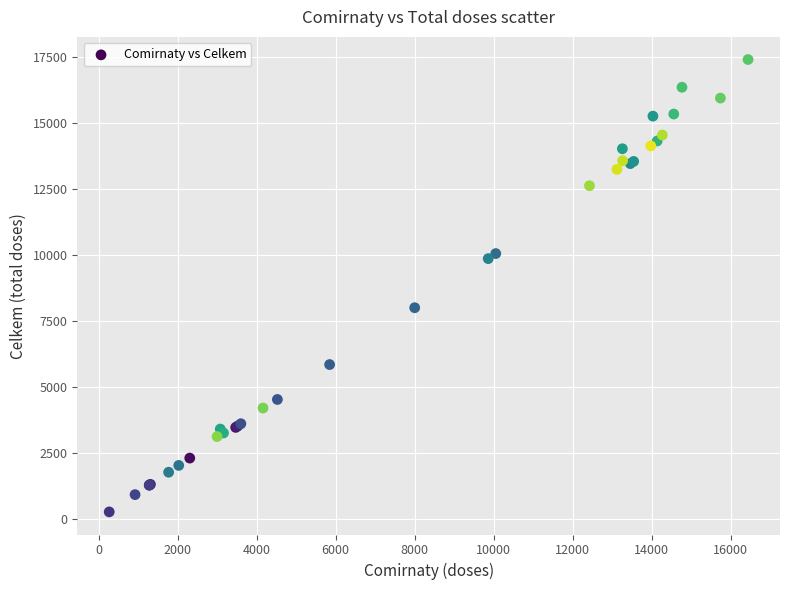

What Y value in the scatter plot is closest to 8835?

8001